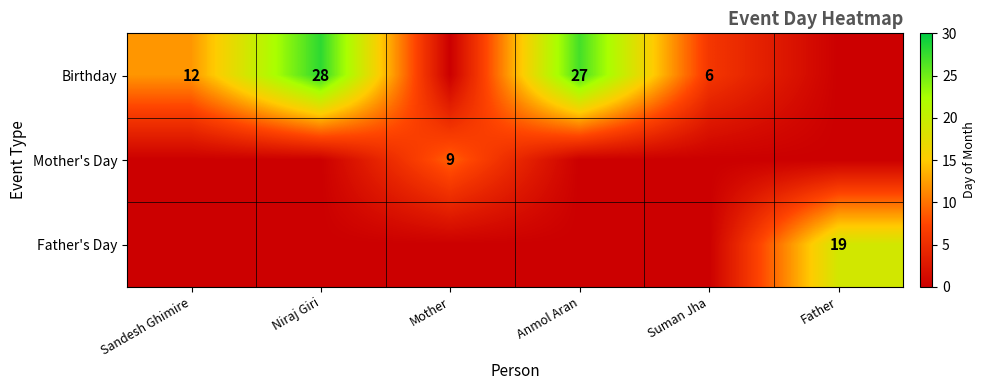

What is the spread (max minus min) of values at Niraj Giri?

28